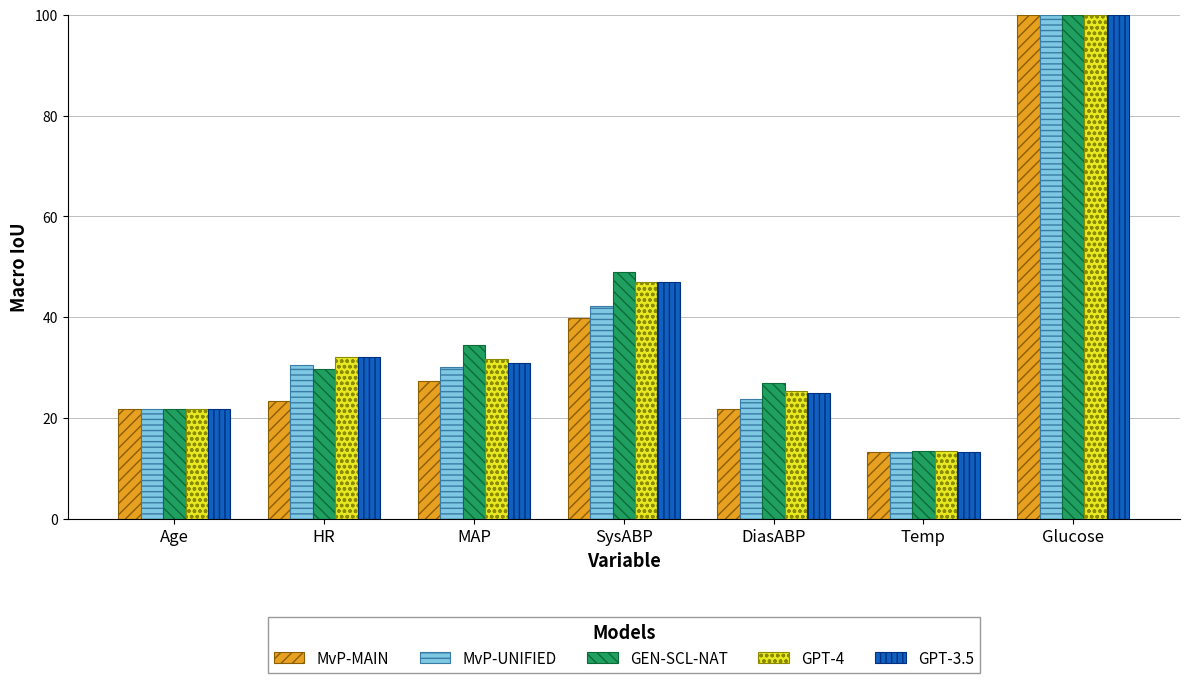

What is the label of the 3rd bar from the left?

MAP